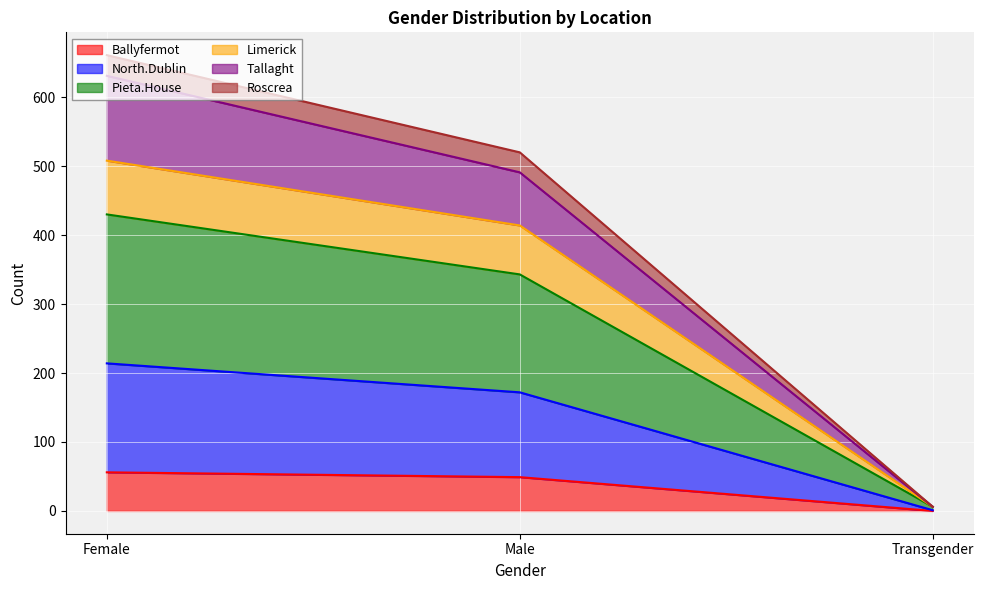

The Ballyfermot series shows 56 at Female. True or false?

True